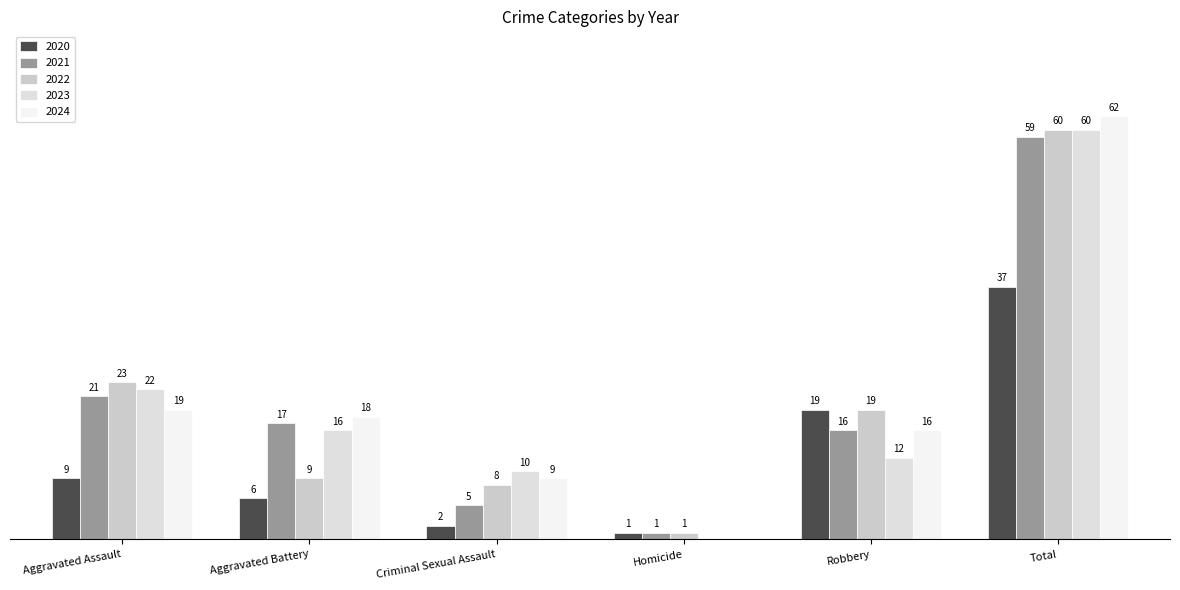

What is the label of the 3rd bar from the left?

Criminal Sexual Assault